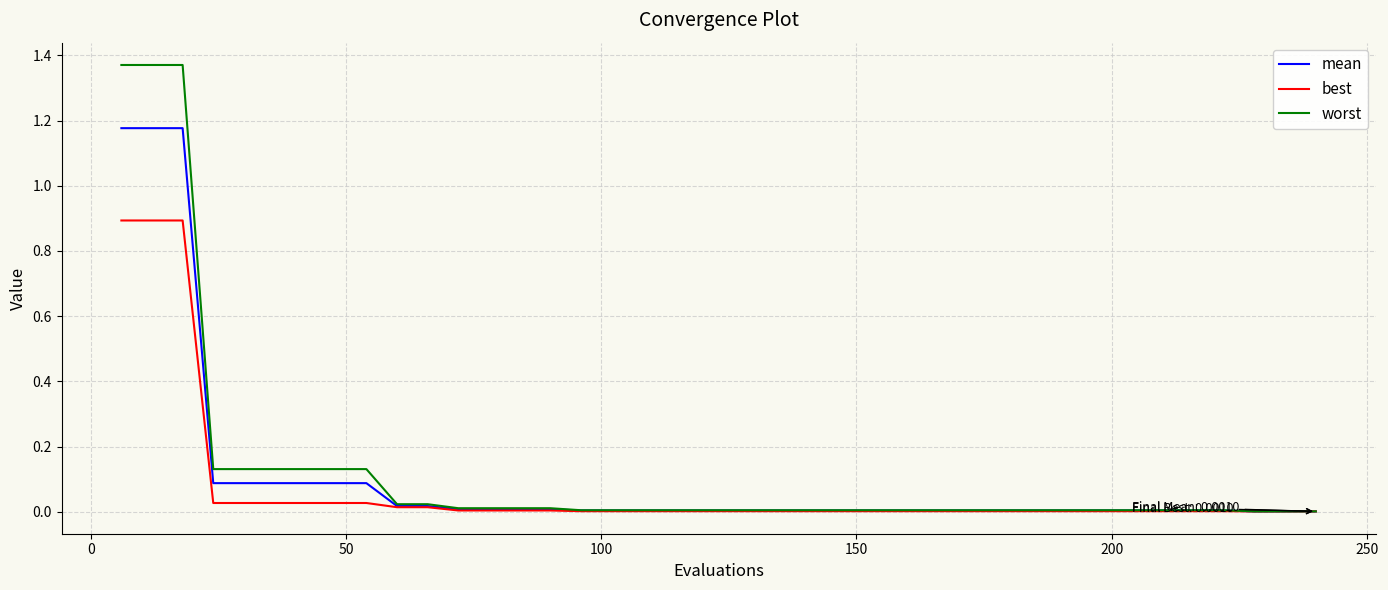

Which series has the widest spread of values?

worst